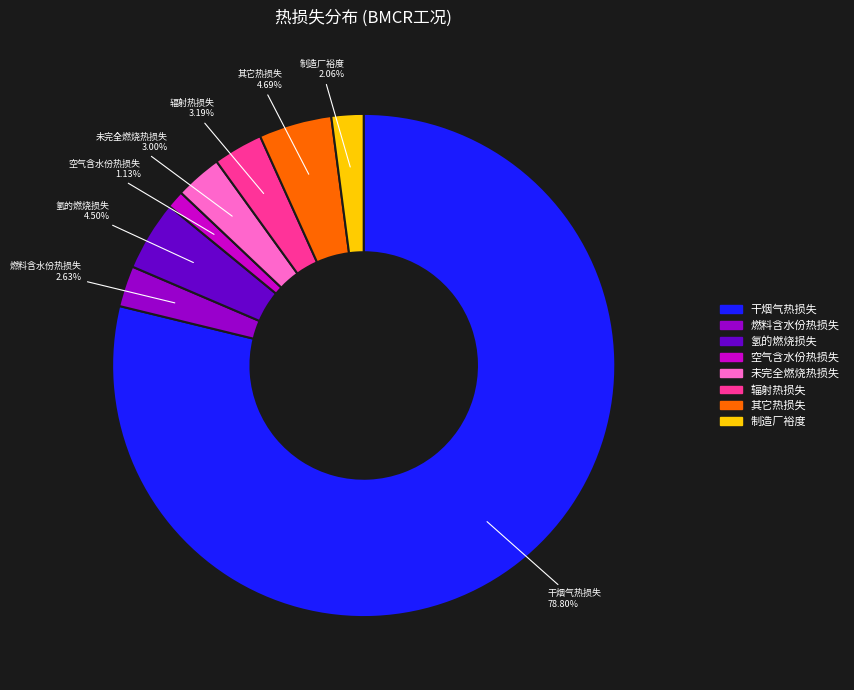

Between 其它热损失 and 辐射热损失, which is larger?

其它热损失